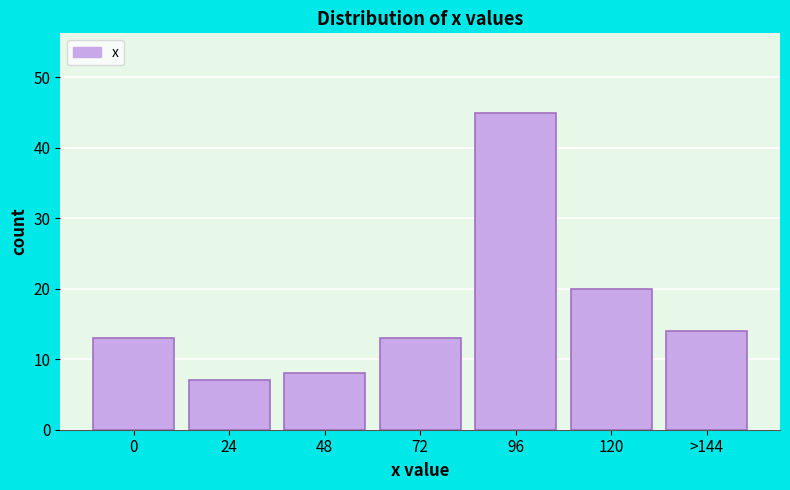

Reading right to left, what are all the values shown in this chart?

>144=14	120=20	96=45	72=13	48=8	24=7	0=13